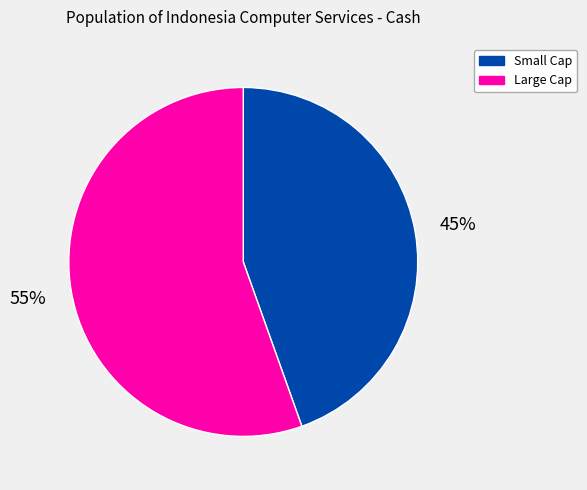

To the nearest percent, what is the average slice percentage?

50%